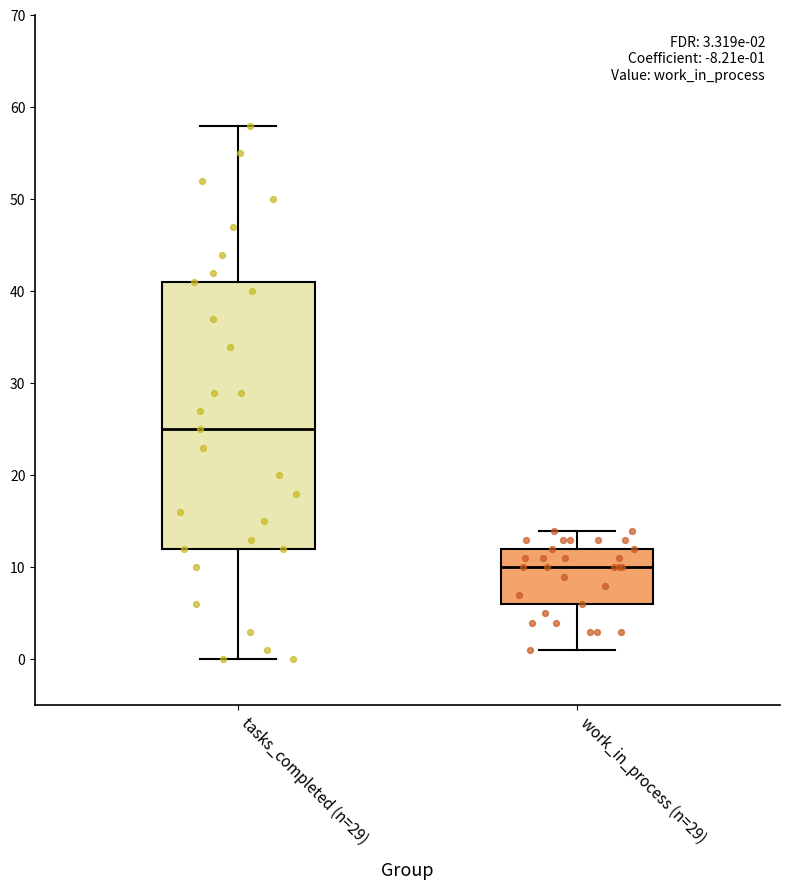

Which box is the tallest, from its lower edge to its upper edge?

tasks_completed (n=29)